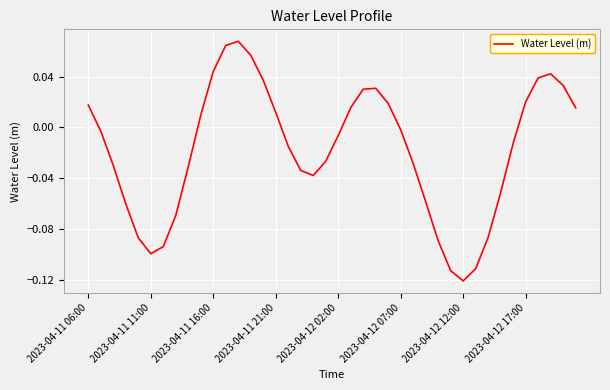

How many lines are shown in the chart?

1